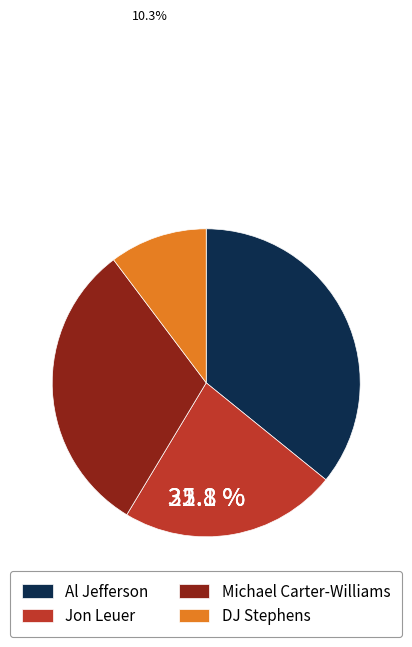

Rank the categories by value from lowest to highest.

DJ Stephens, Jon Leuer, Michael Carter-Williams, Al Jefferson